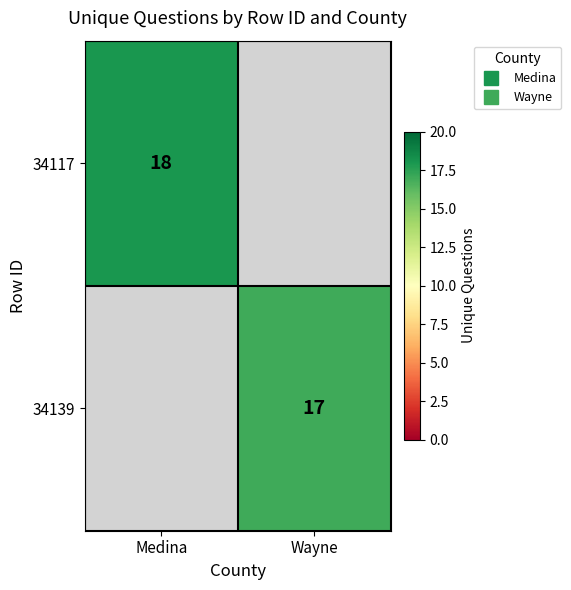

What is the smallest value displayed?

17.0